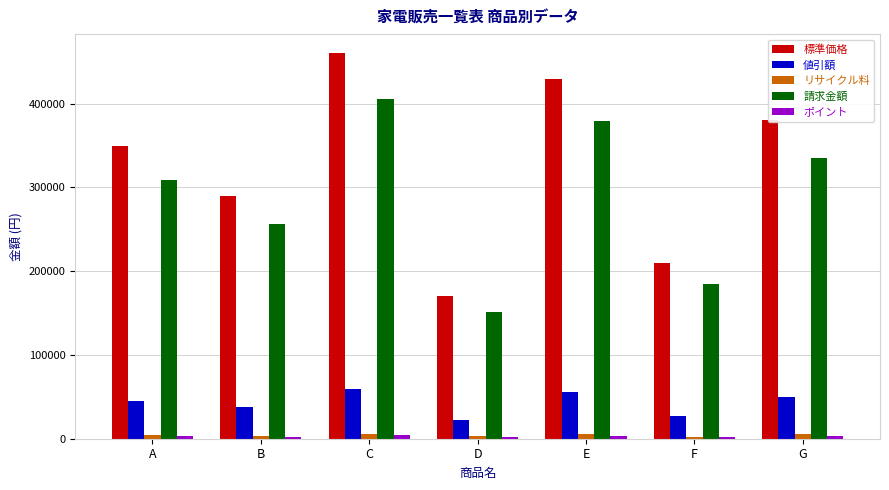

What is the difference between the maximum and minimum values in the リサイクル料 series?

3070